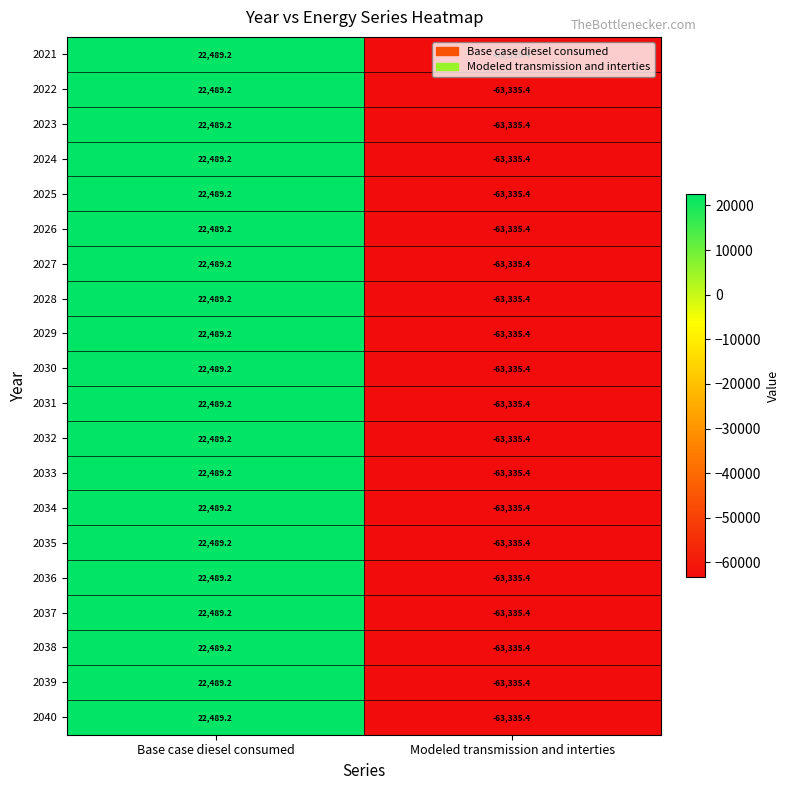

Where is 2032 nearest to the value -20423?

Base case diesel consumed